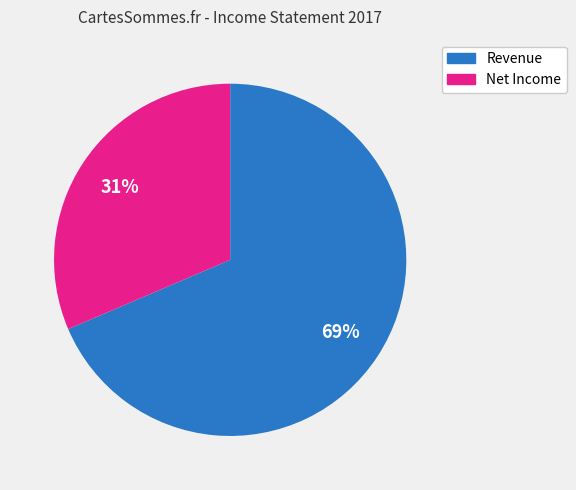

To the nearest percent, what percentage of the pie is Revenue?

69%